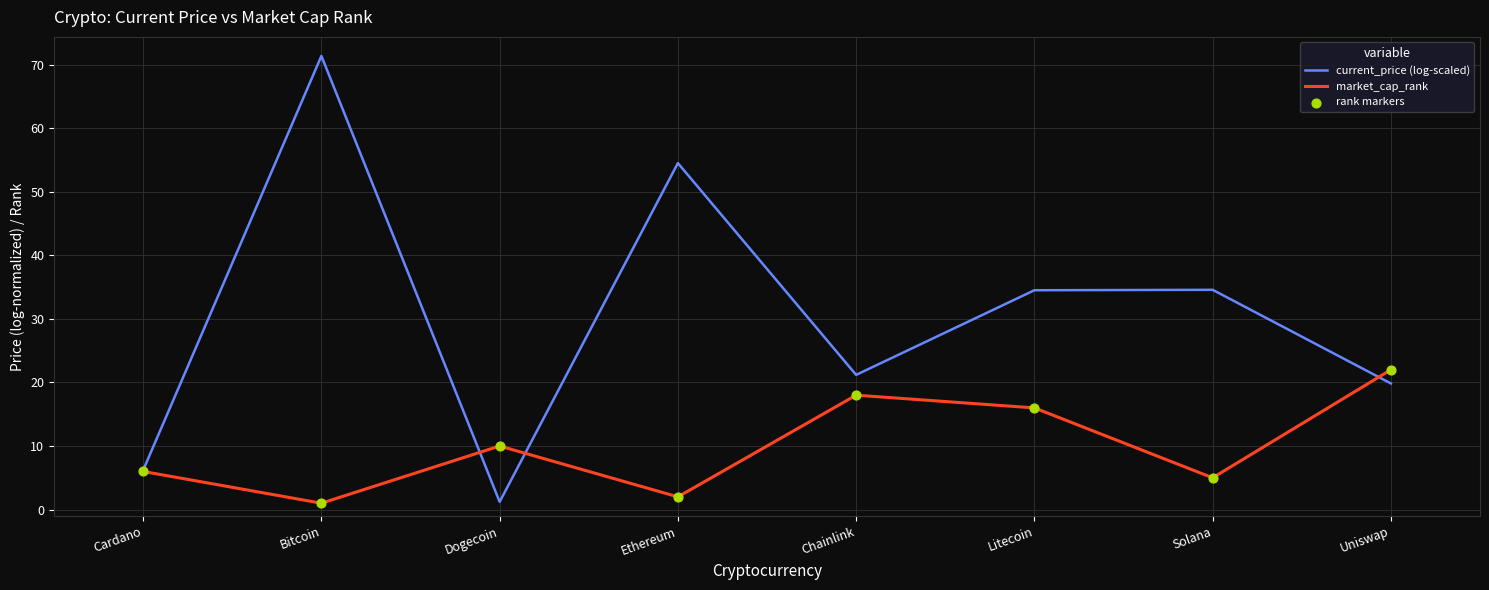

What is the spread (max minus min) of values at Litecoin?

18.5